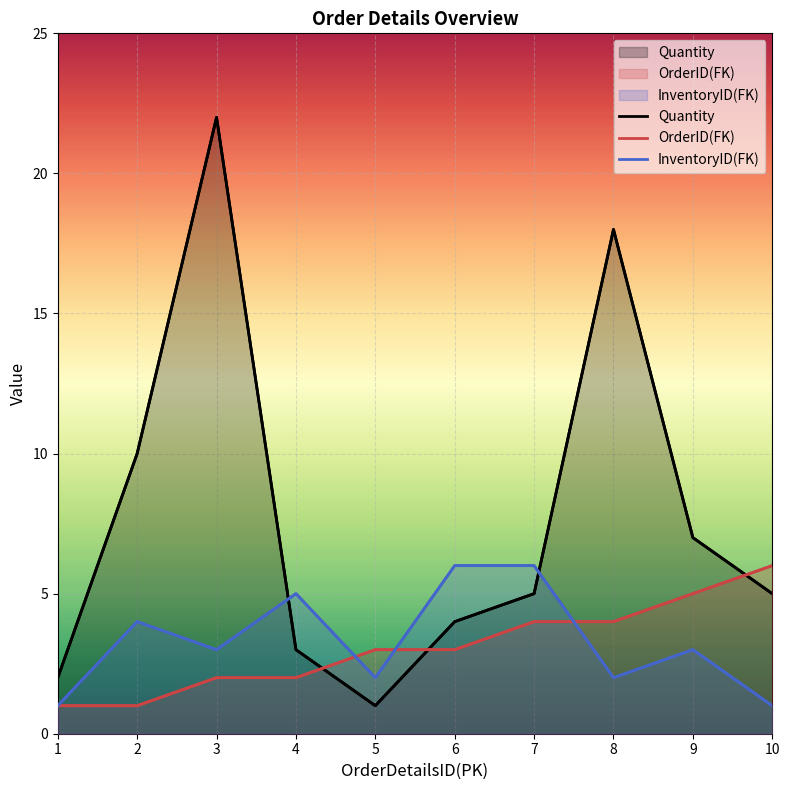

What is the value of the InventoryID(FK) point at the 4th from the left?

5